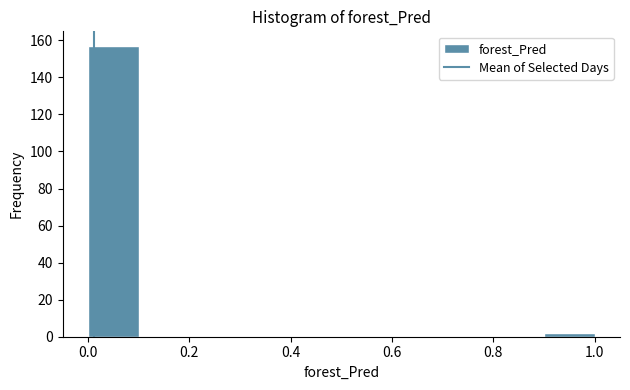

Which range on the x-axis has the tallest bar?

0.0 to 0.1